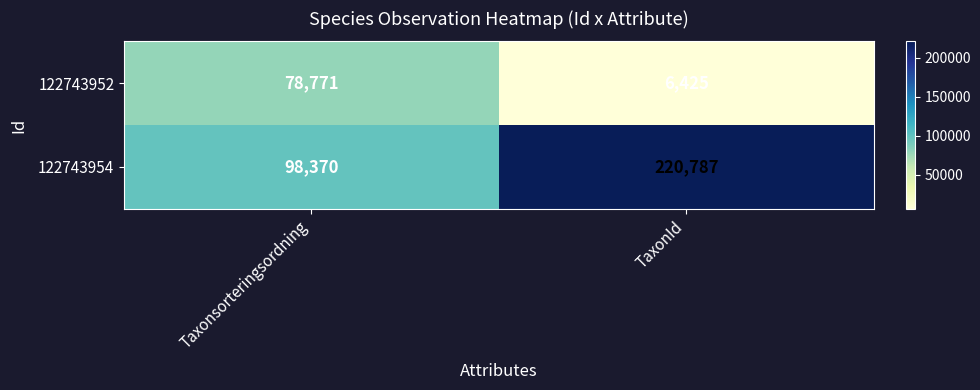

Which series has the largest total across all categories?

122743954